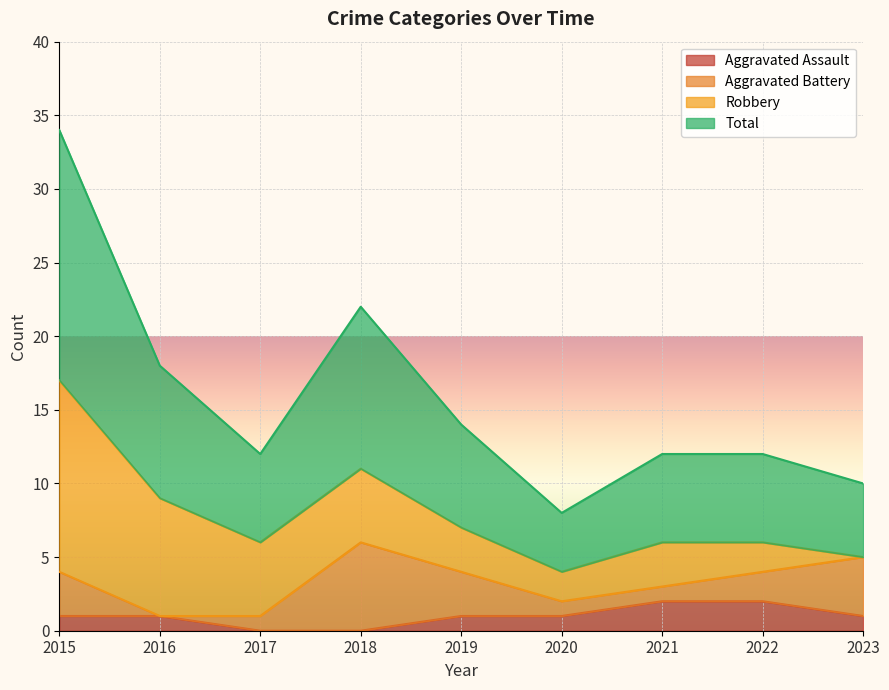

What is the difference between the Aggravated Assault values at 2023 and 2022?

1